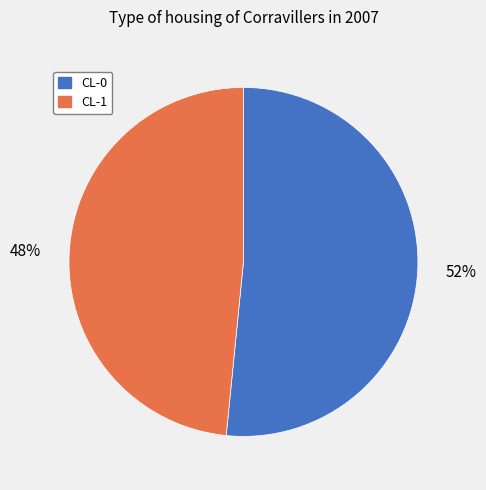

Which slice is the smallest?

CL-1